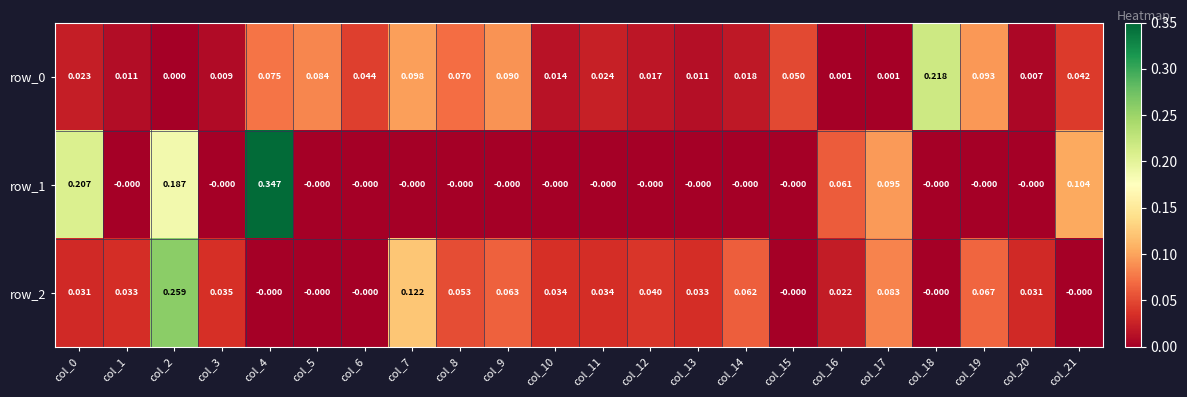

Which series changed the most between col_11 and col_15?

row_2